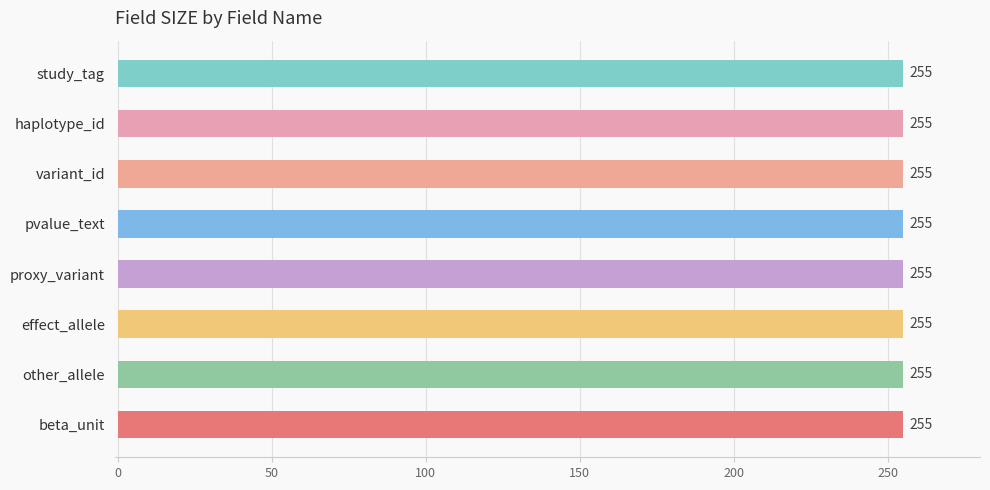

At which label is the value closest to 127?

study_tag